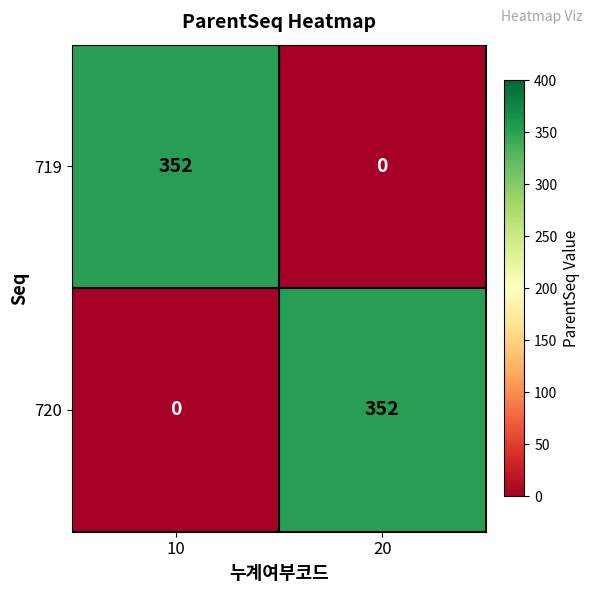

Is it true that 719 equals -181 at 20?

False